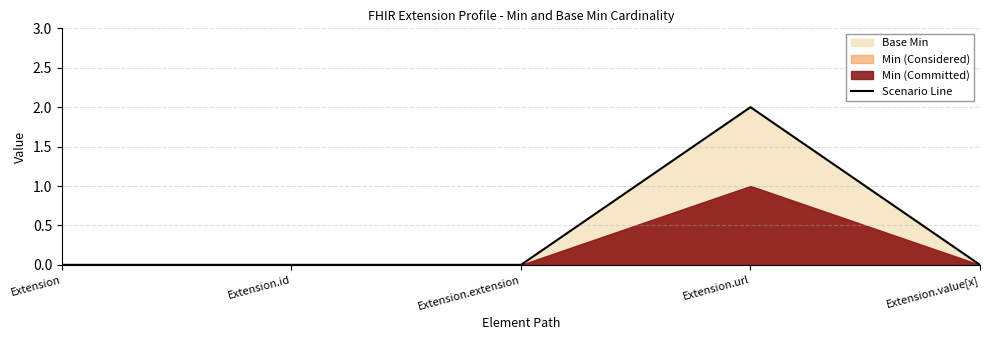

Count the values in the range 0 to 1.

4